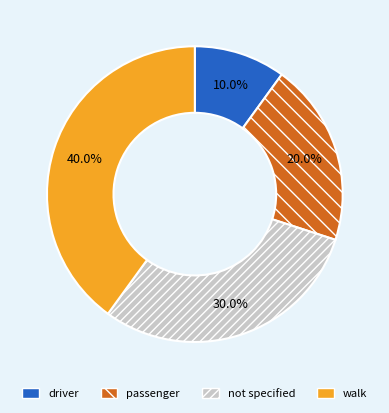

Combined, what portion of the pie is walk and driver?

50.0%